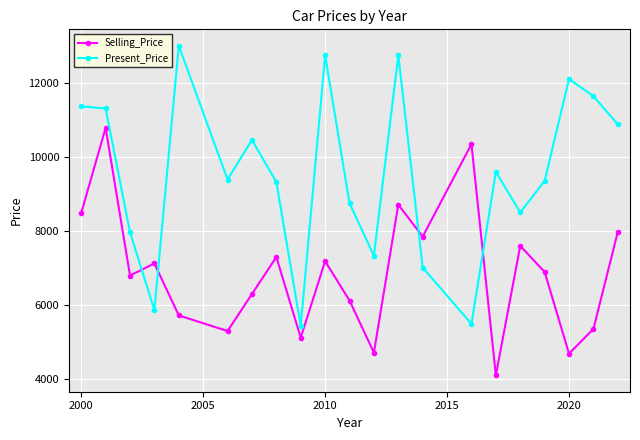

Which series has the largest total across all categories?

Present_Price